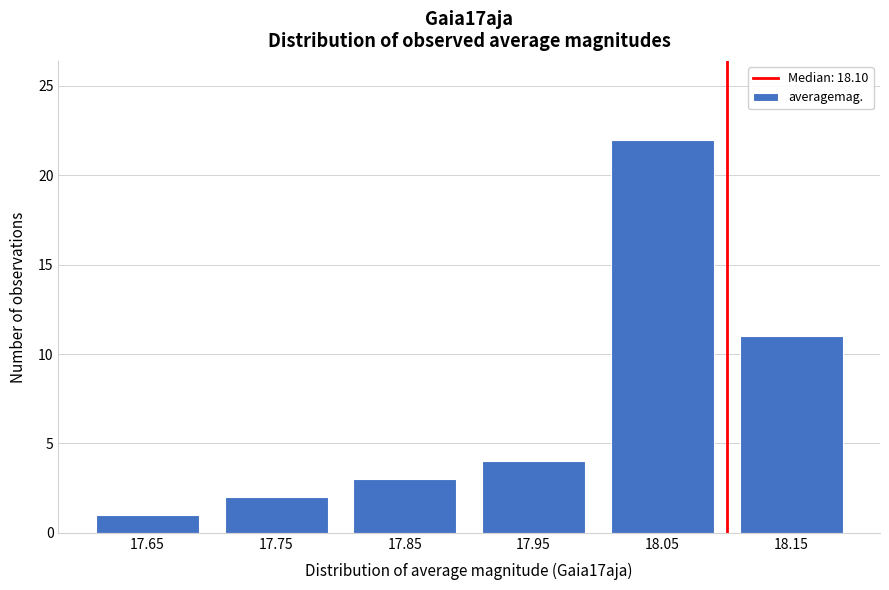

Reading left to right, extract all data points from this chart.

17.65=1	17.75=2	17.85=3	17.95=4	18.05=22	18.15=11